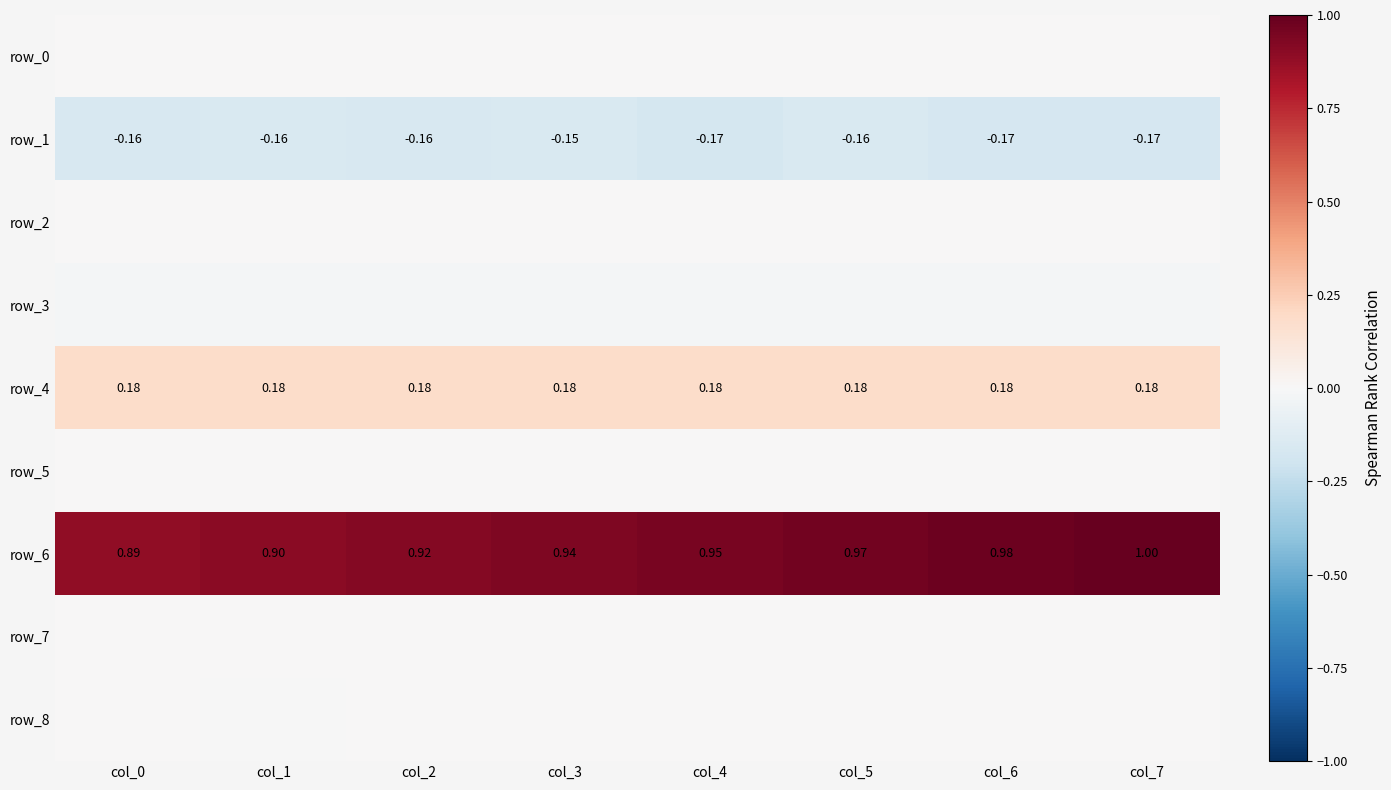

Count the number of data series in this chart.

9